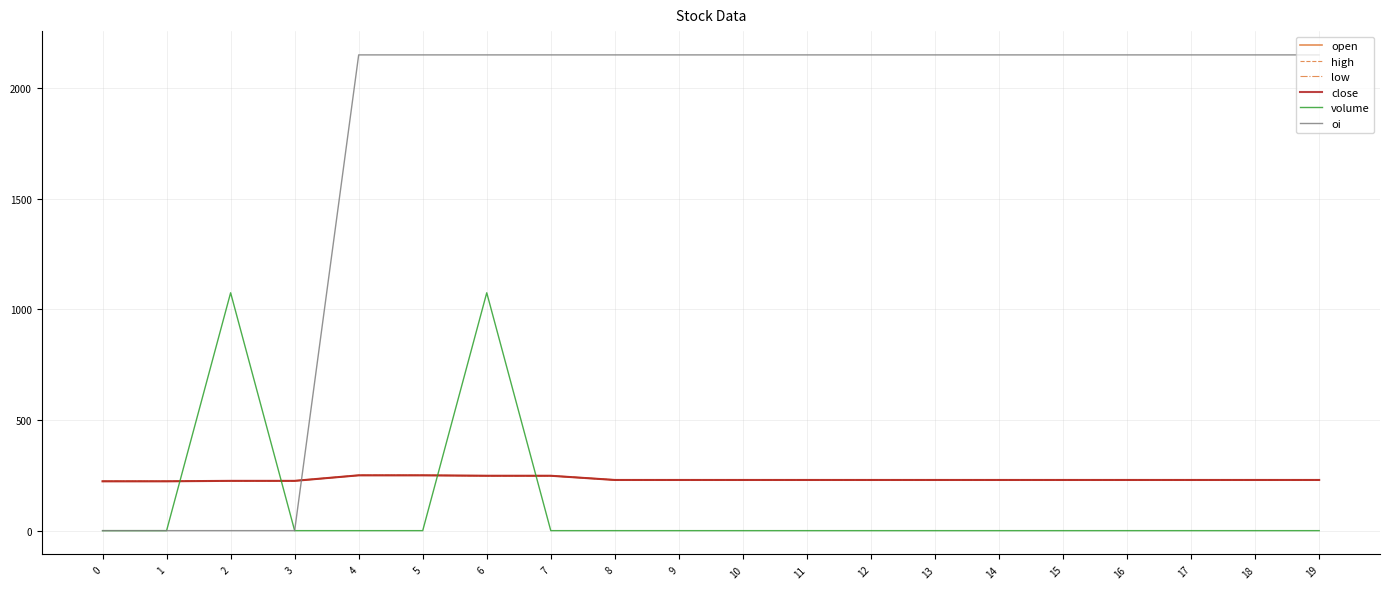

Is this an area chart (filled region under the line)?

No